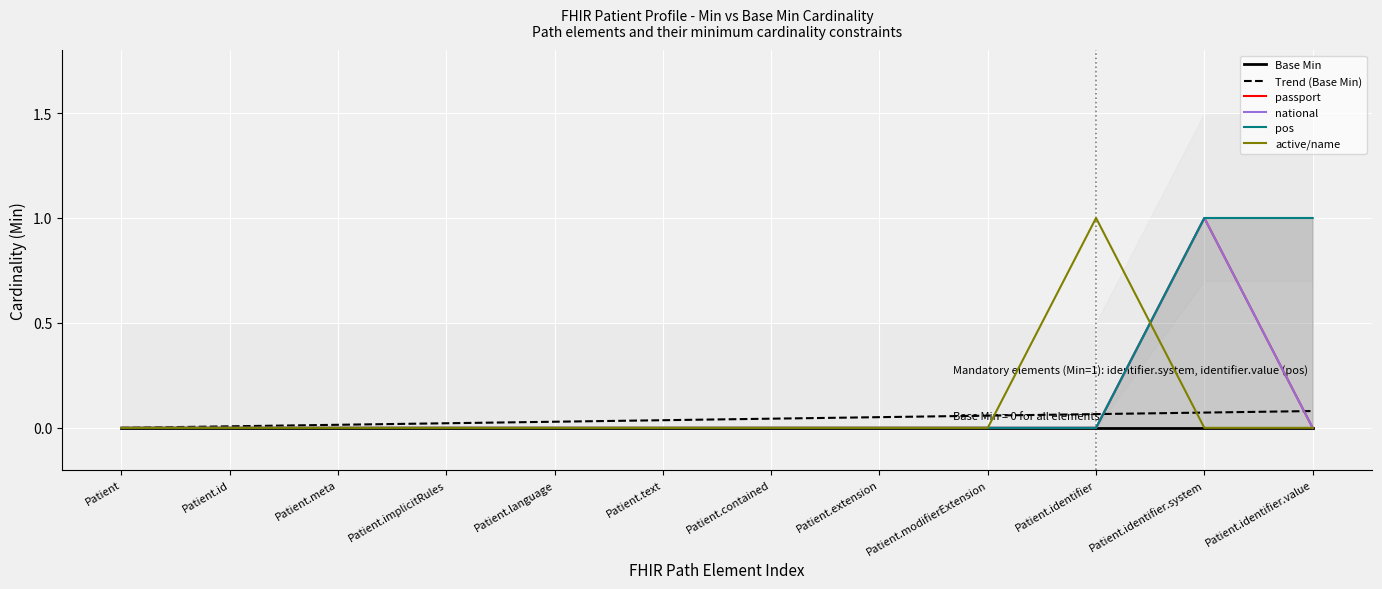

Reading left to right, list all the values displayed in this chart.

Base Min: 0.0	0.0	0.0	0.0	0.0	0.0	0.0	0.0	0.0	0.0	0.0	0.0
Trend (Base Min): 0.0	0.0	0.0	0.0	0.0	0.0	0.0	0.1	0.1	0.1	0.1	0.1
passport: 0.0	0.0	0.0	0.0	0.0	0.0	0.0	0.0	0.0	0.0	1.0	0.0
national: 0.0	0.0	0.0	0.0	0.0	0.0	0.0	0.0	0.0	0.0	1.0	0.0
pos: 0.0	0.0	0.0	0.0	0.0	0.0	0.0	0.0	0.0	0.0	1.0	1.0
active/name: 0.0	0.0	0.0	0.0	0.0	0.0	0.0	0.0	0.0	1.0	0.0	0.0